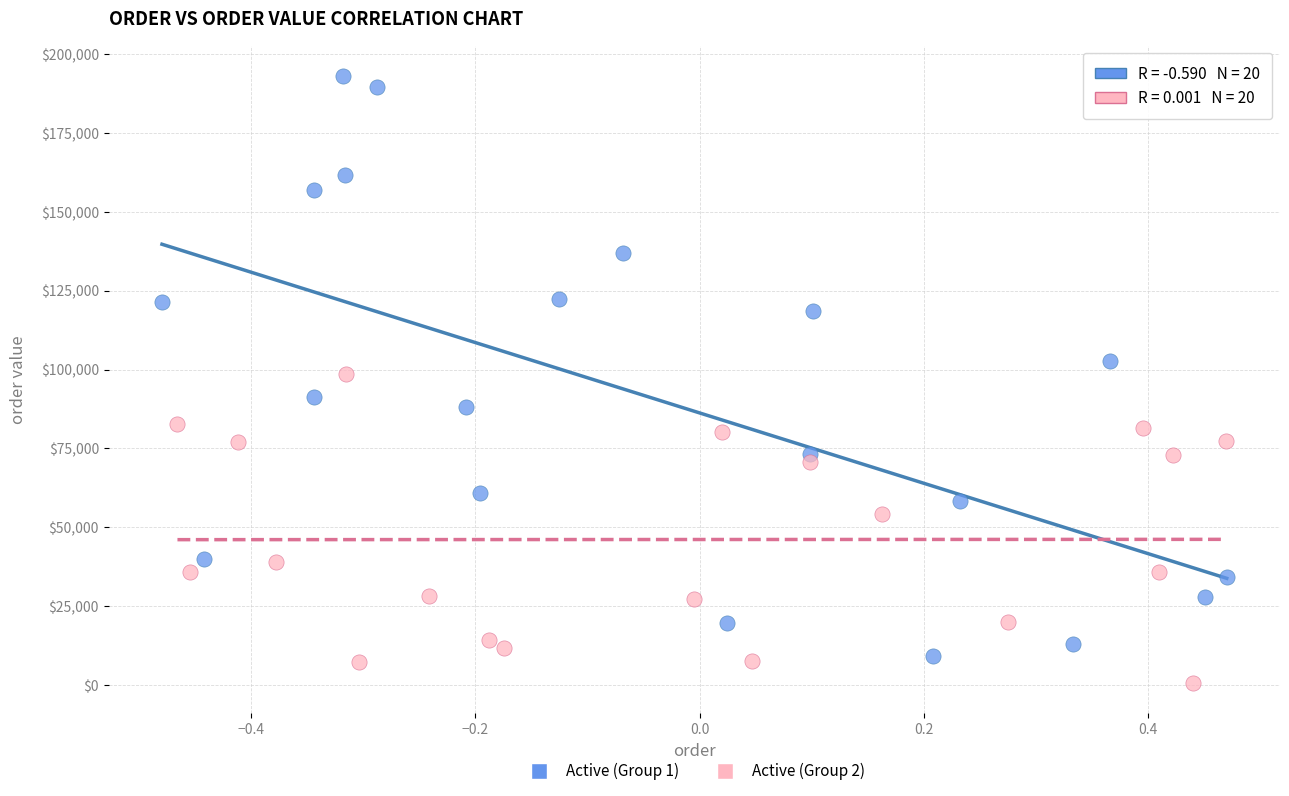

Which series contains the lowest Y value?

Active (Group 2)